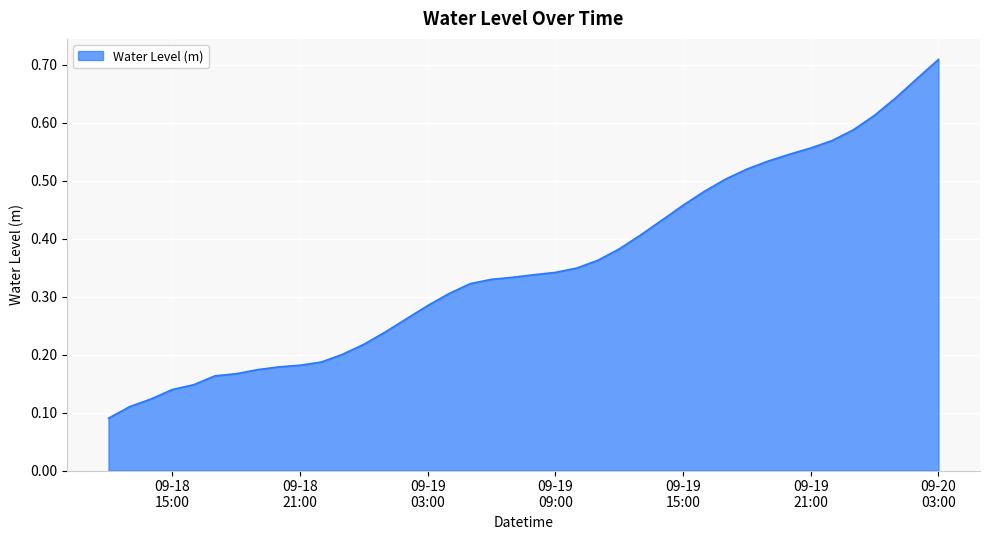

True or false: the data has more than 1 interior local peaks.

False